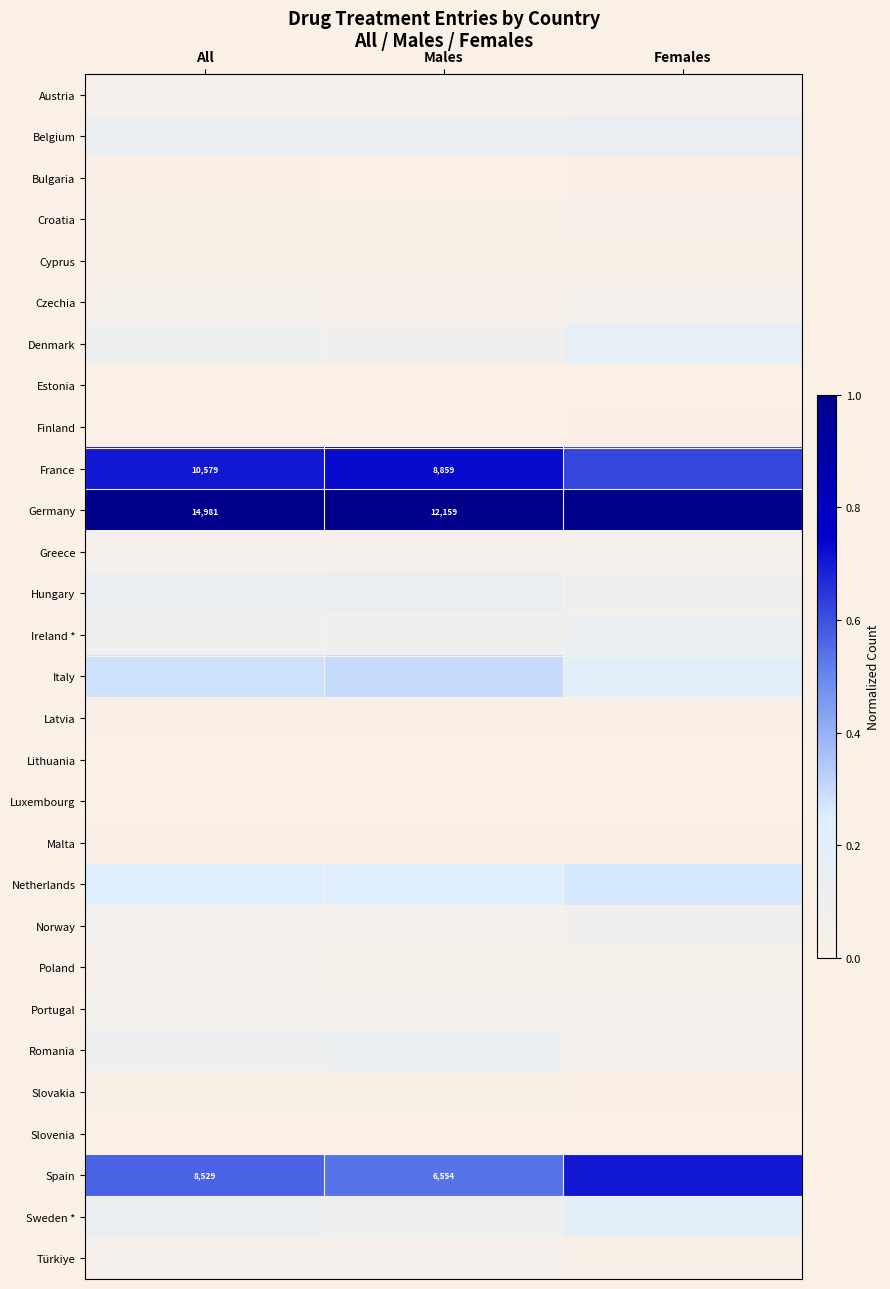

Count the Austria values in the range 0 to 1.

3